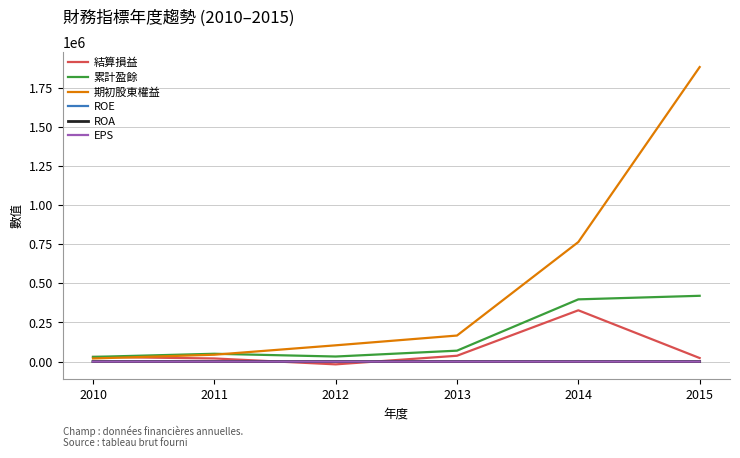

Is this an area chart (filled region under the line)?

No